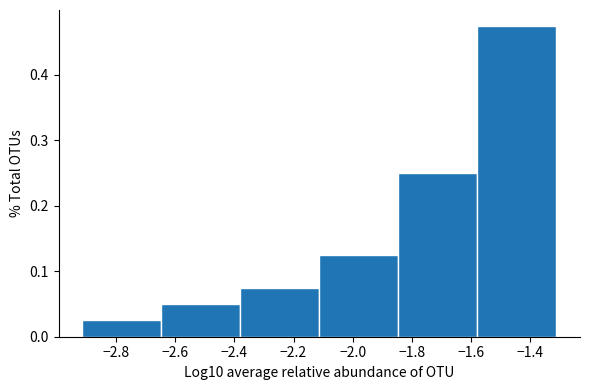

Over which range of the x-axis is the bar tallest?

-1.58 to -1.32